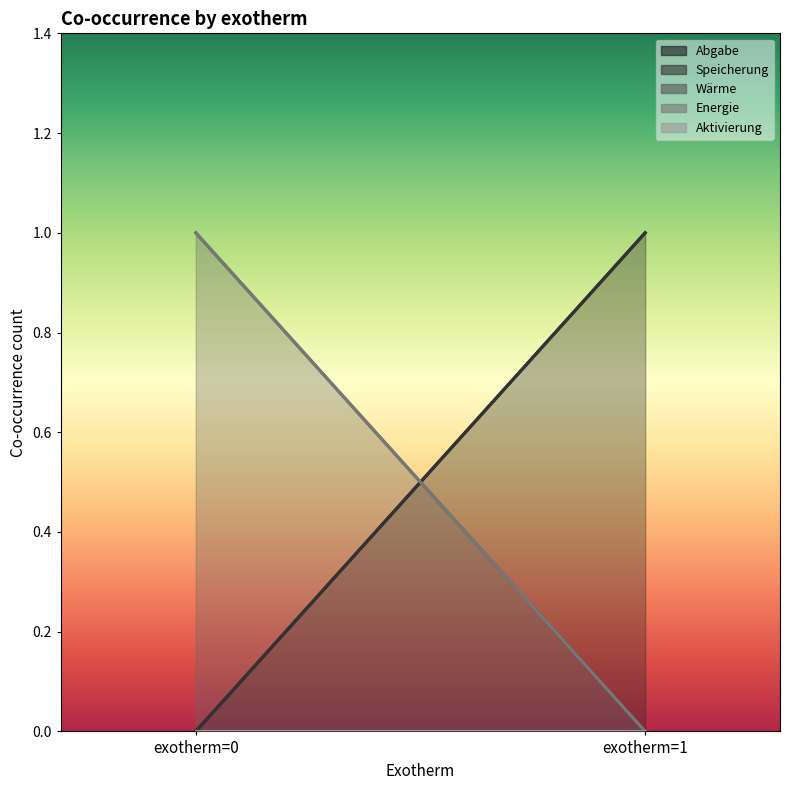

Which category has the highest value across all series?

exotherm=1